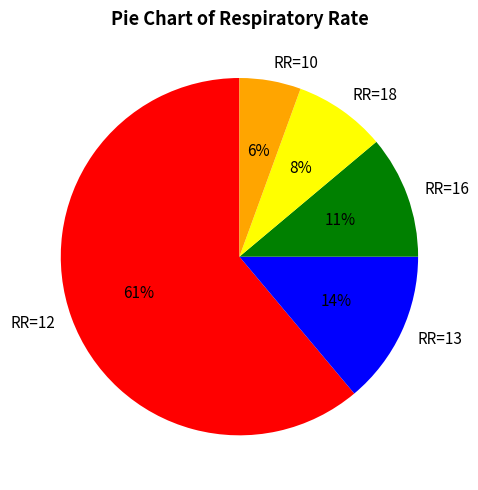

To the nearest percent, what is the average slice percentage?

20%